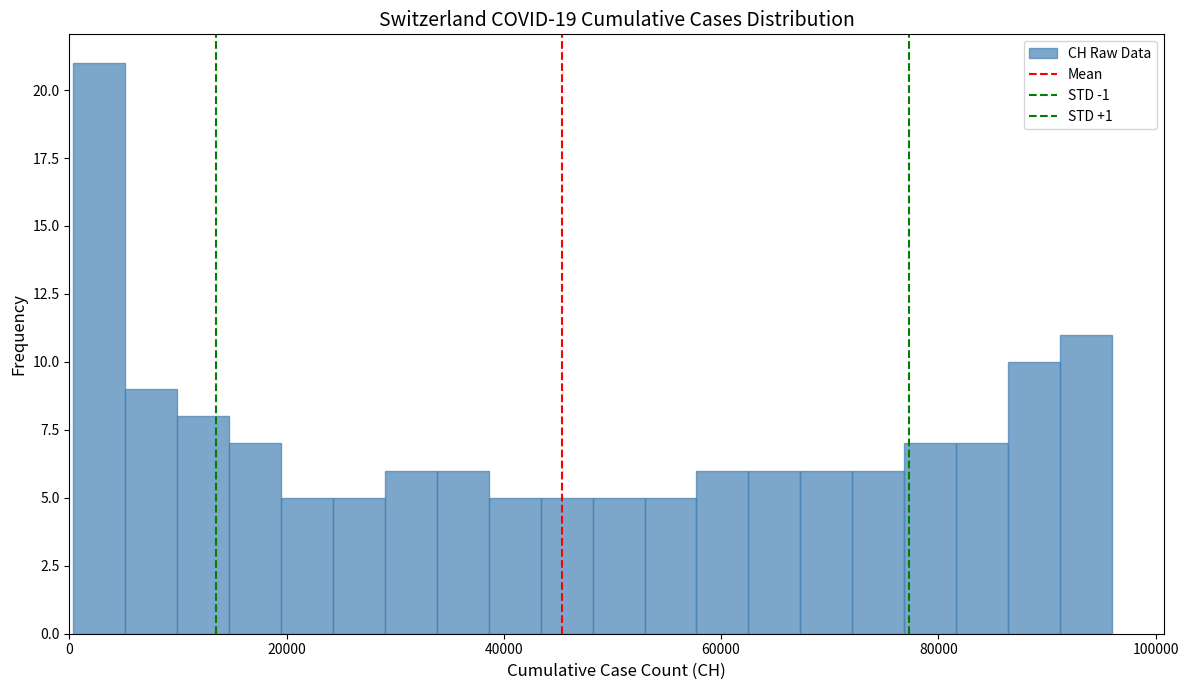

Around what value on the x-axis is the tallest bar? Give the approximate position of its centre, as read against the axis.

2000